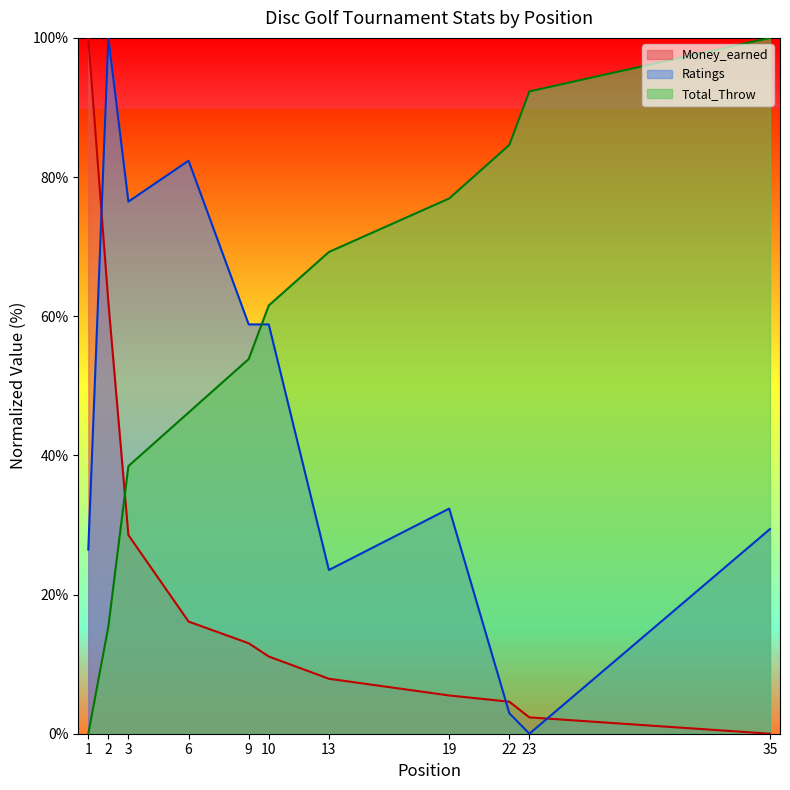

Is the value of Money_earned at 23 greater than the value of Total_Throw at 35?

No